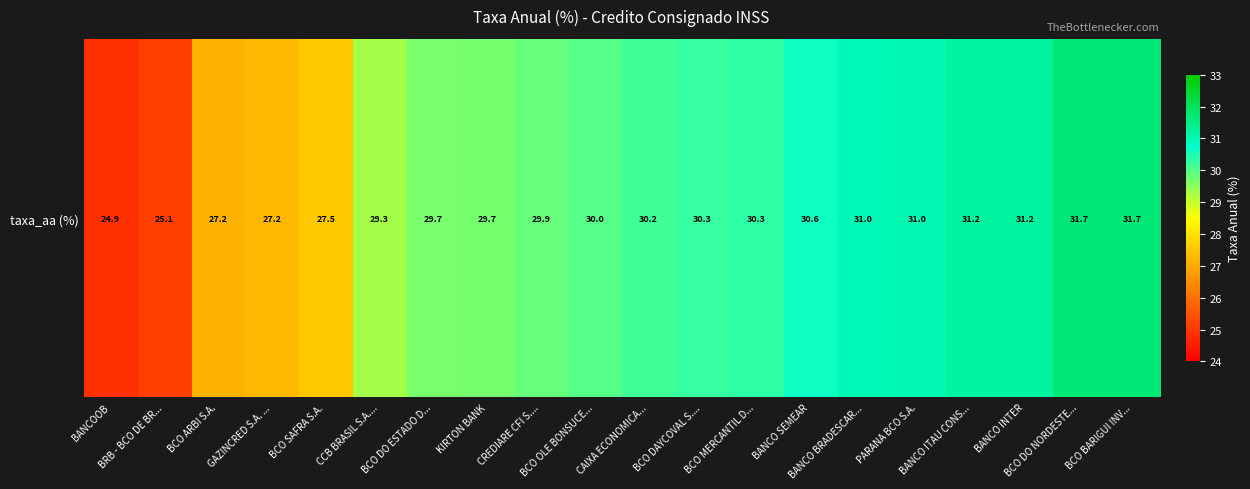

Reading left to right, extract all data points from this chart.

24.9	25.1	27.2	27.2	27.5	29.3	29.7	29.7	29.9	30.0	30.2	30.3	30.3	30.6	31.0	31.0	31.2	31.2	31.7	31.7